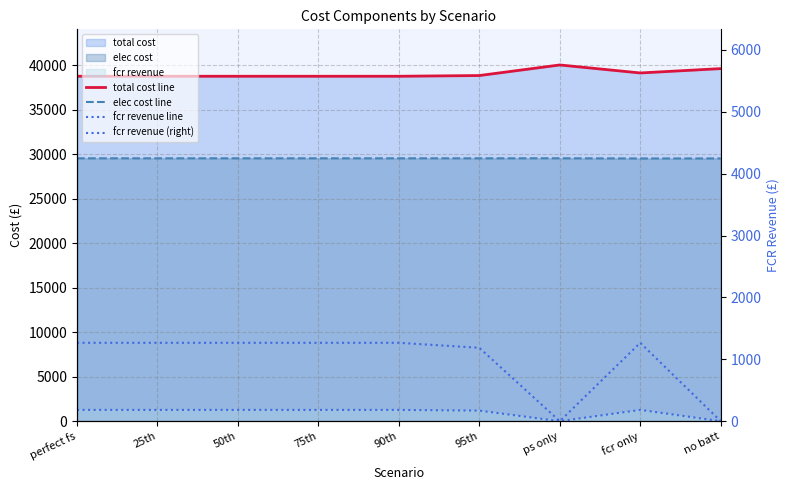

At which label does total cost line reach its minimum?

perfect fs